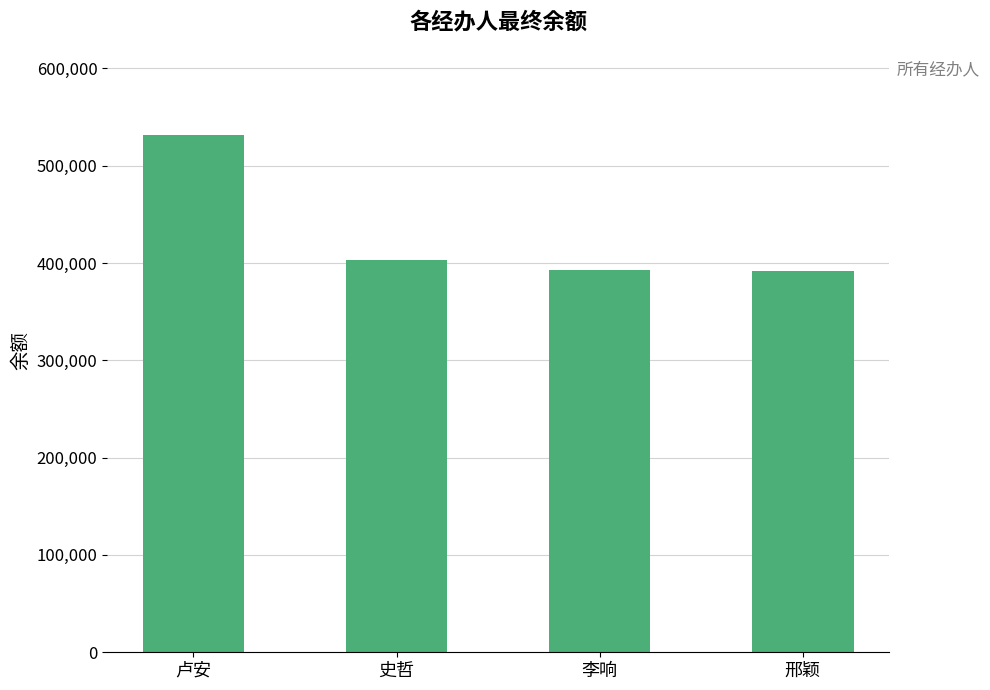

True or false: the data shows 614490.6 at 李响.

False